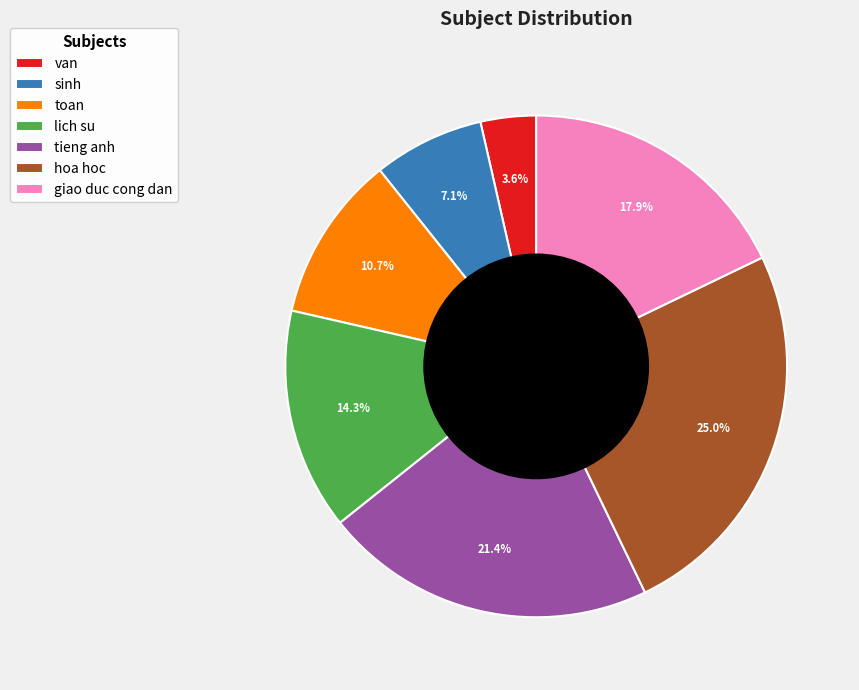

To the nearest percent, what portion does van represent?

4%